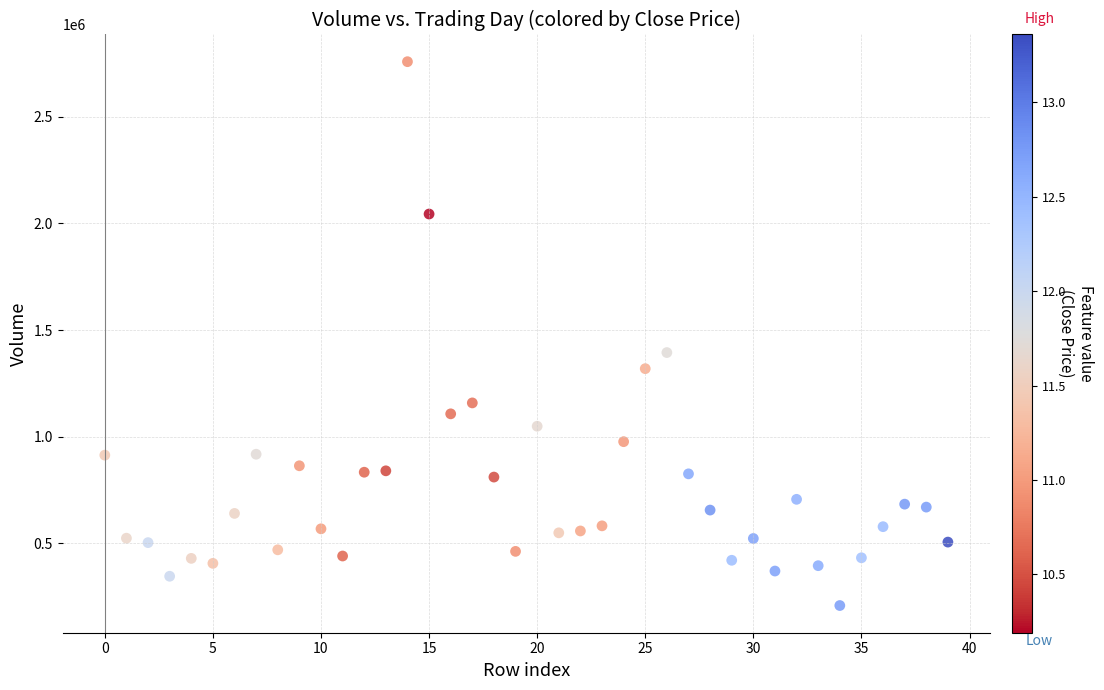

What is the range of Y values (max minus min)?

2550118